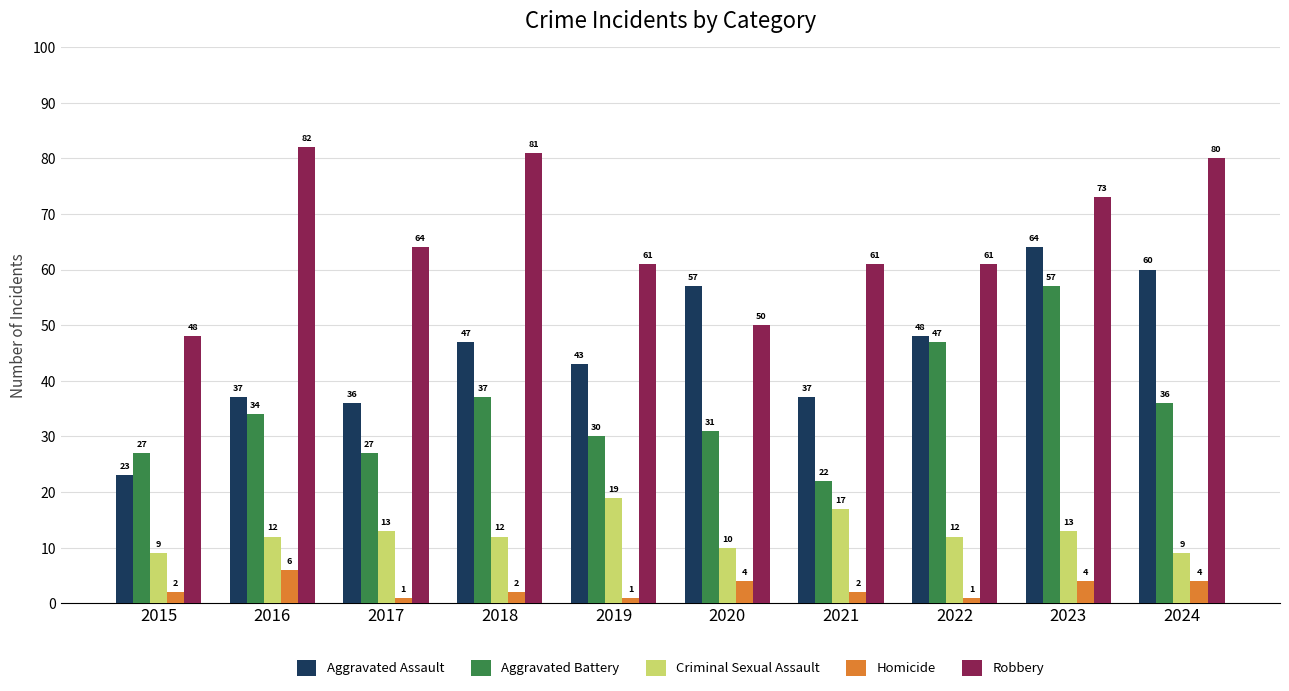

At which category is the sum across all series the highest?

2023